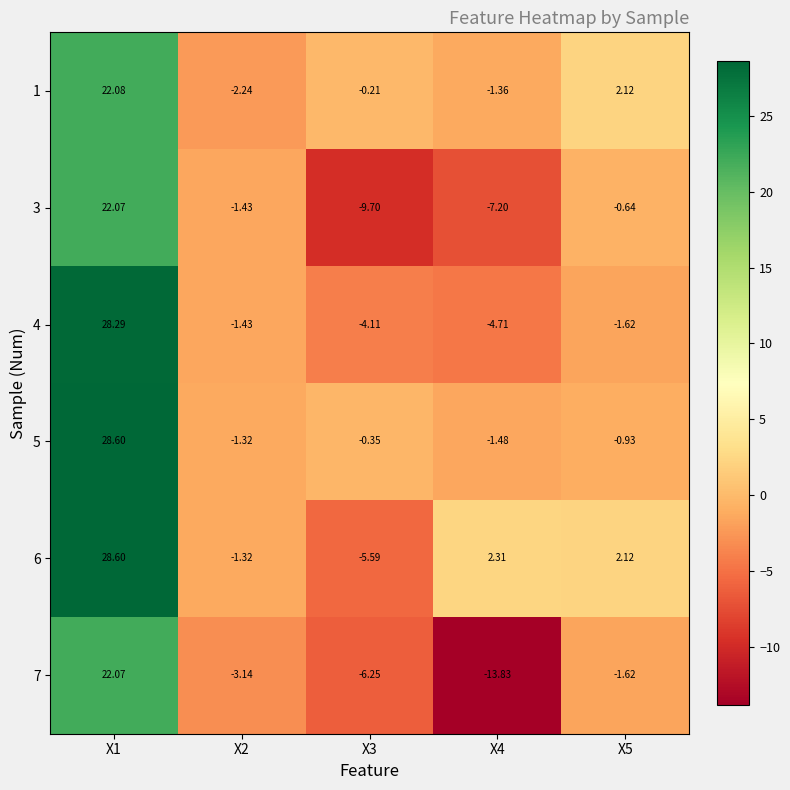

How many values in the 4 series are below -1?

4